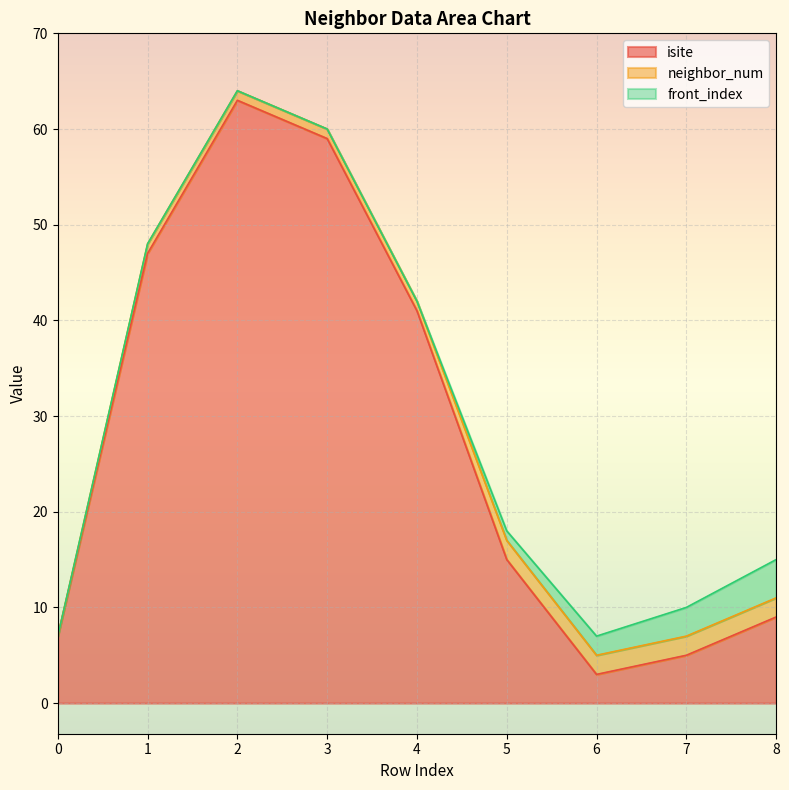

Which has a higher value, 1 or 2?

2